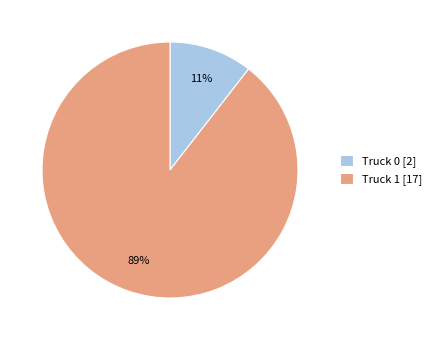

Is the sum of Truck 0 [2] and Truck 1 [17] greater than half?

Yes